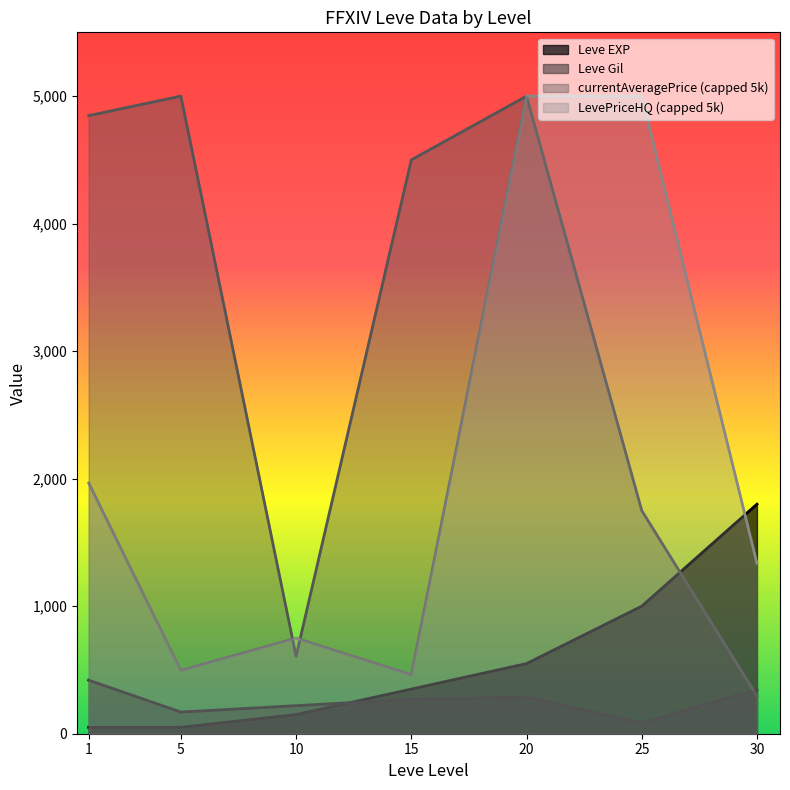

The value of Leve Gil at 30 is 347. True or false?

True